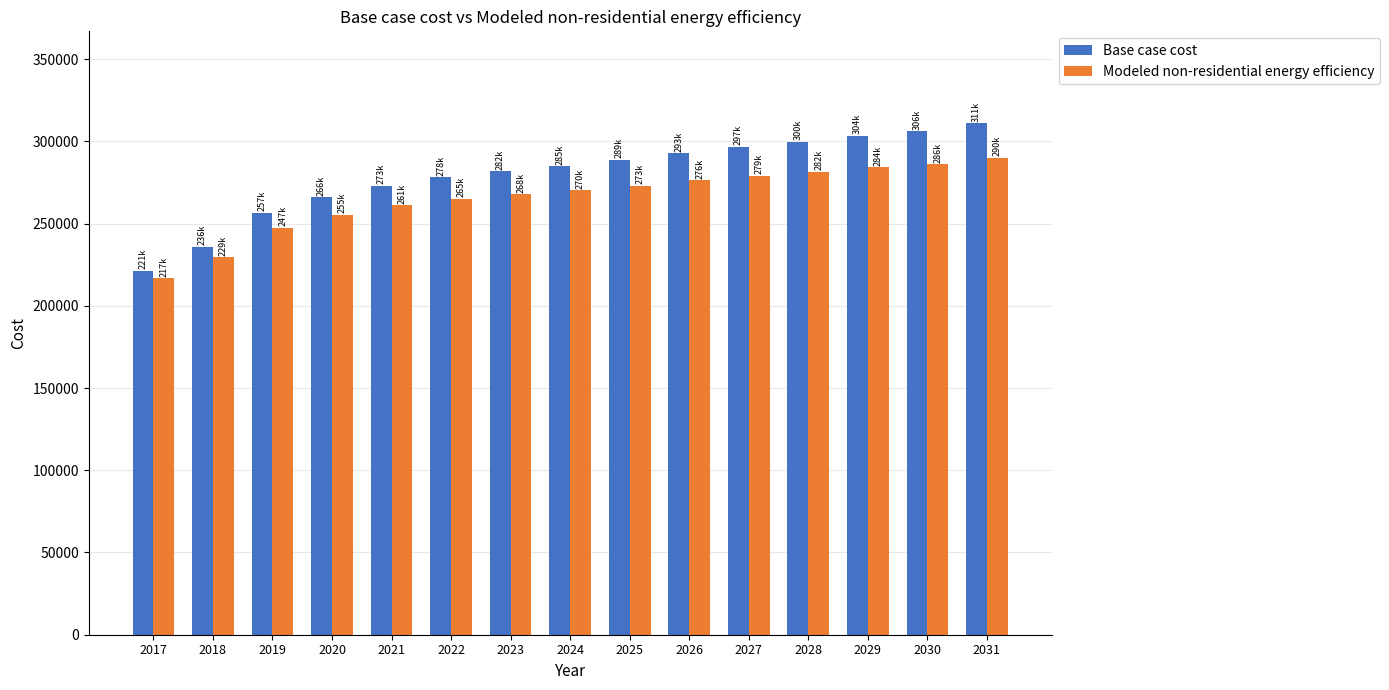

At which label does Base case cost reach its peak?

2031